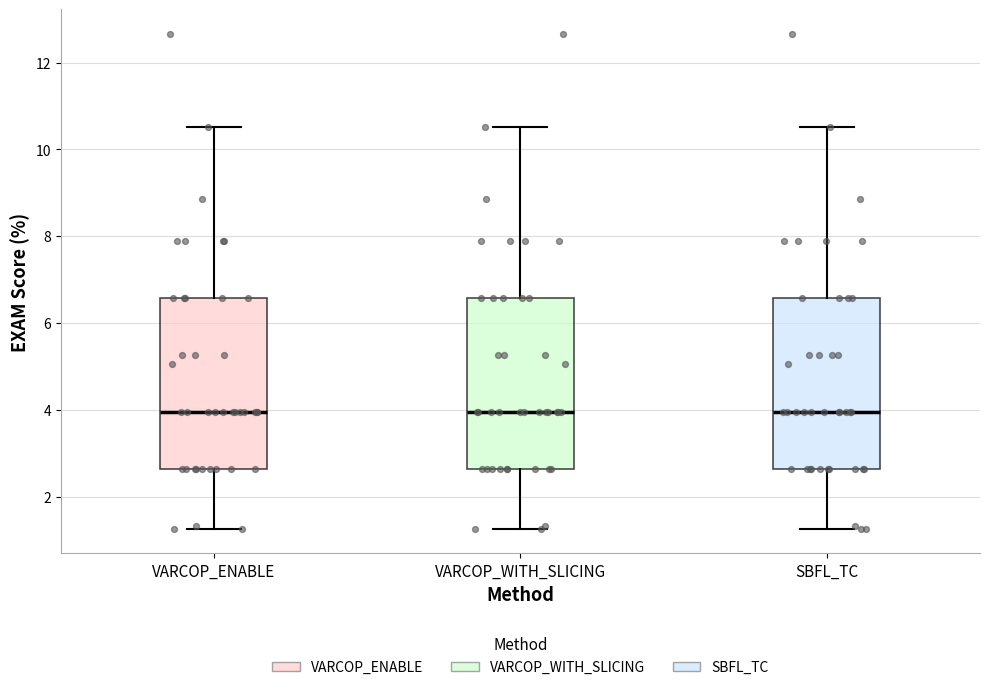

Where is the upper edge of the box for SBFL_TC on the y-axis? The values are not printed on the chart, so give them approximately, as read against the axis.

6.6